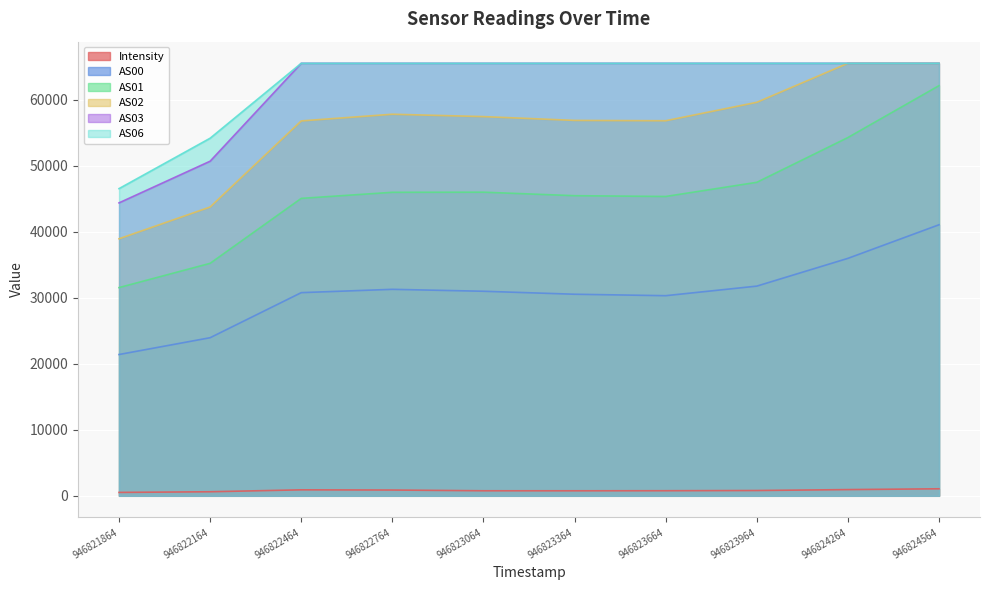

How many lines are shown in the chart?

6